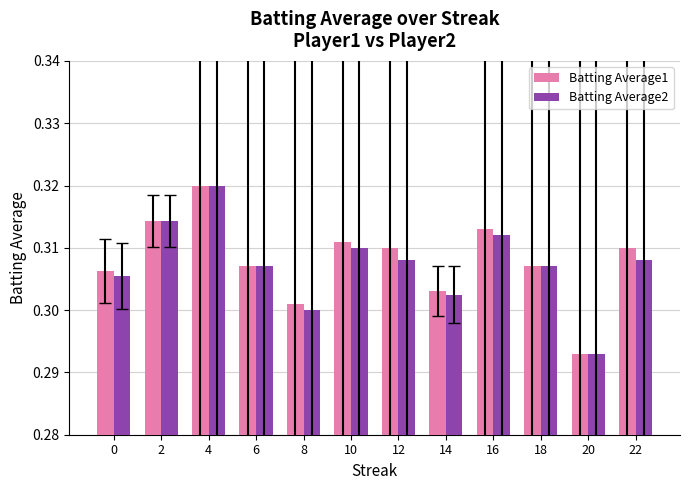

Which series has the largest total across all categories?

Batting Average1